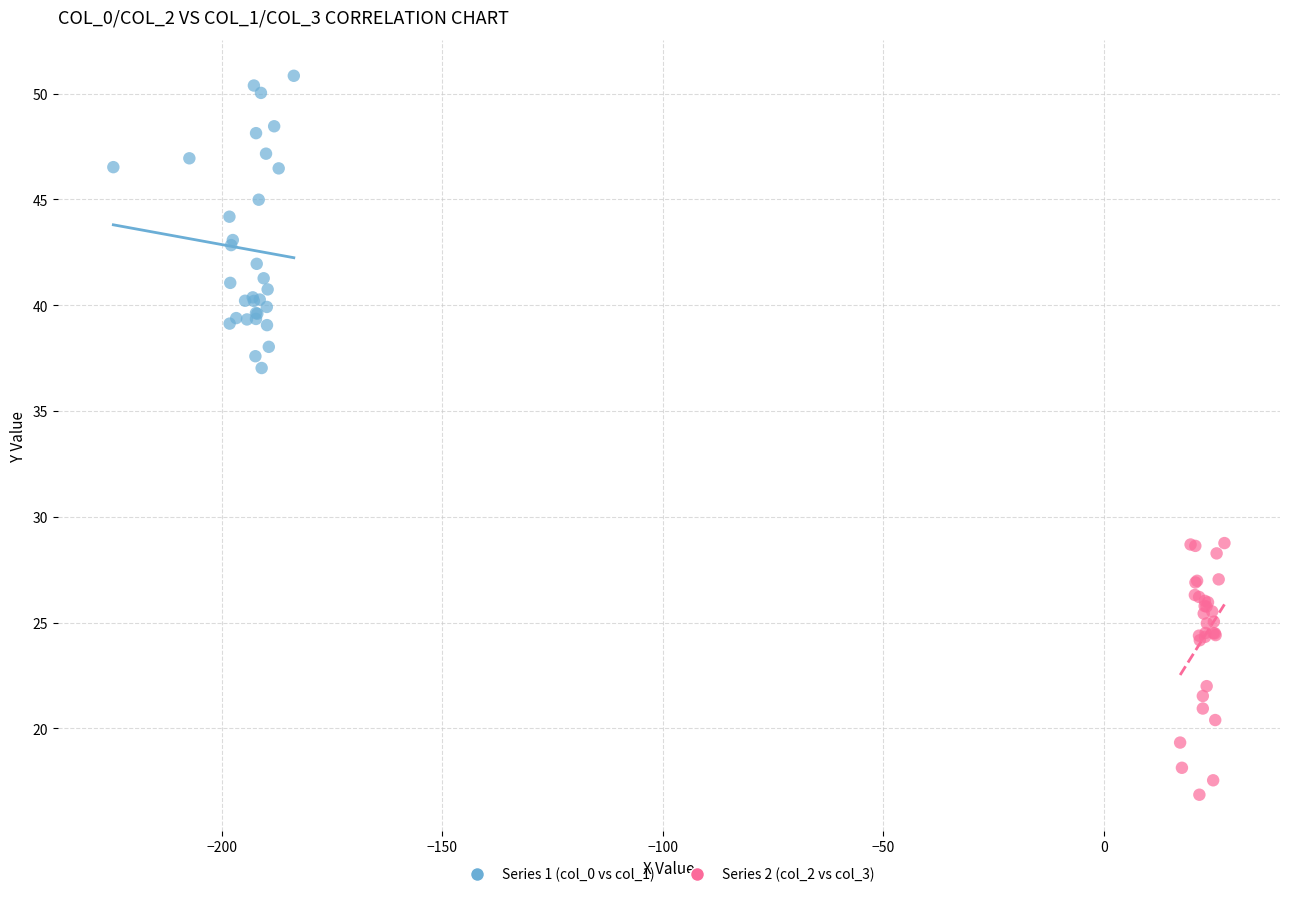

What are all the series names shown in the legend?

Series 1 (col_0 vs col_1), Series 2 (col_2 vs col_3)